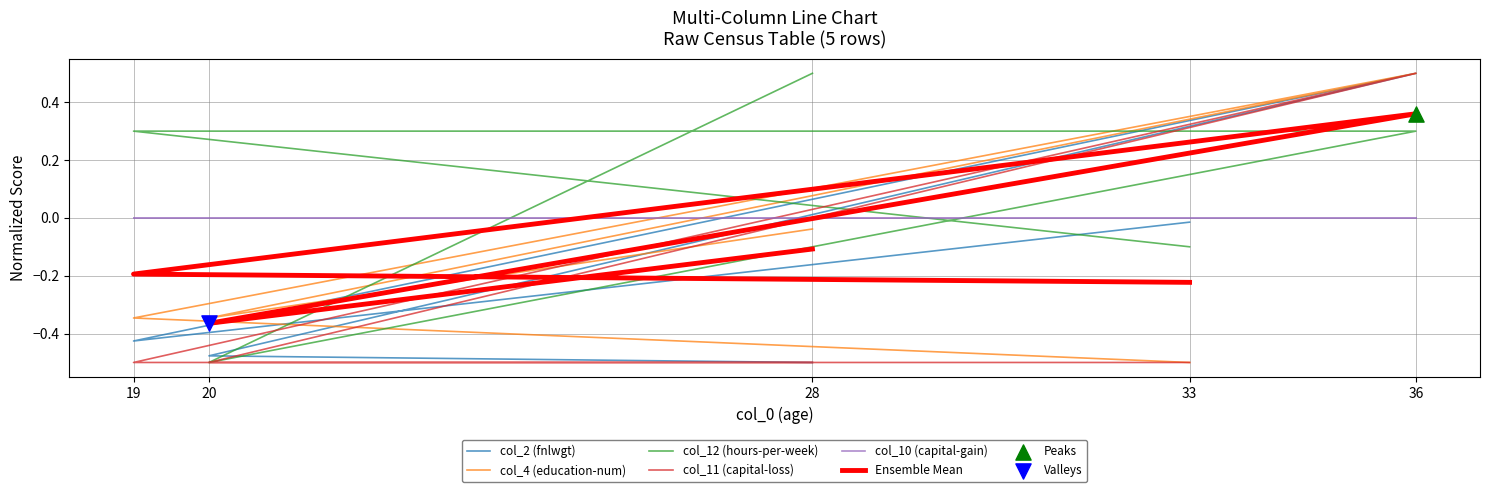

Which series contains the lowest Y value?

col_2 (fnlwgt)